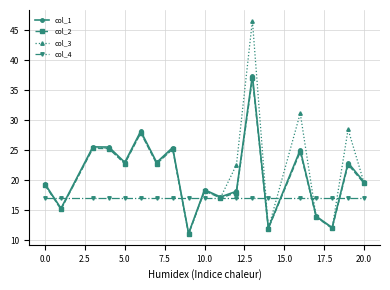

What is the value of the col_1 point at the 9th from the left?

11.1